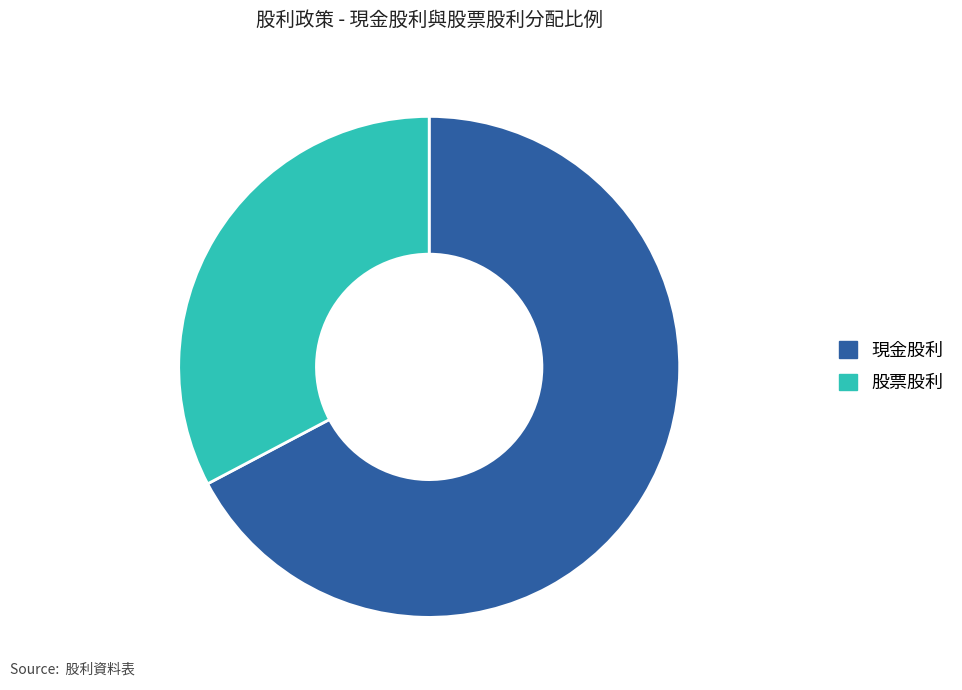

Is there any slice that represents more than half of the pie?

Yes